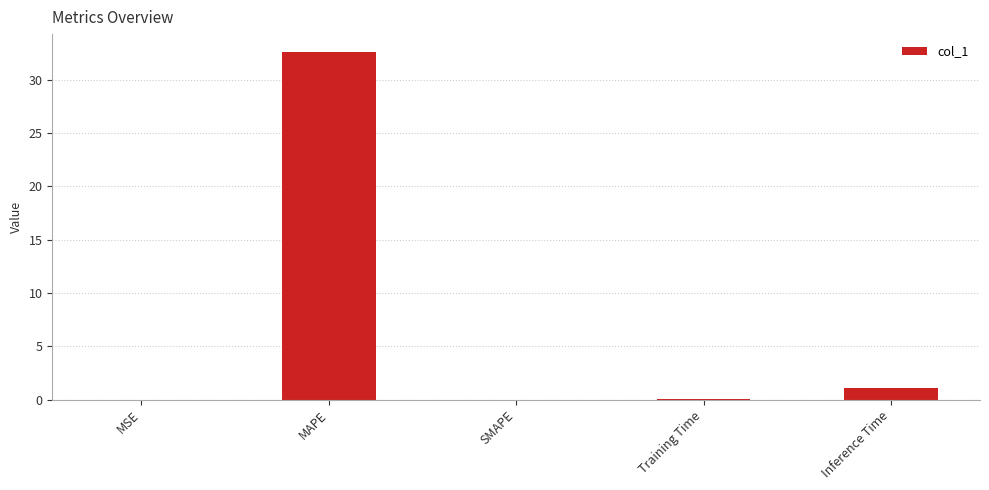

What is the change in value from MSE to MAPE?

+32.6